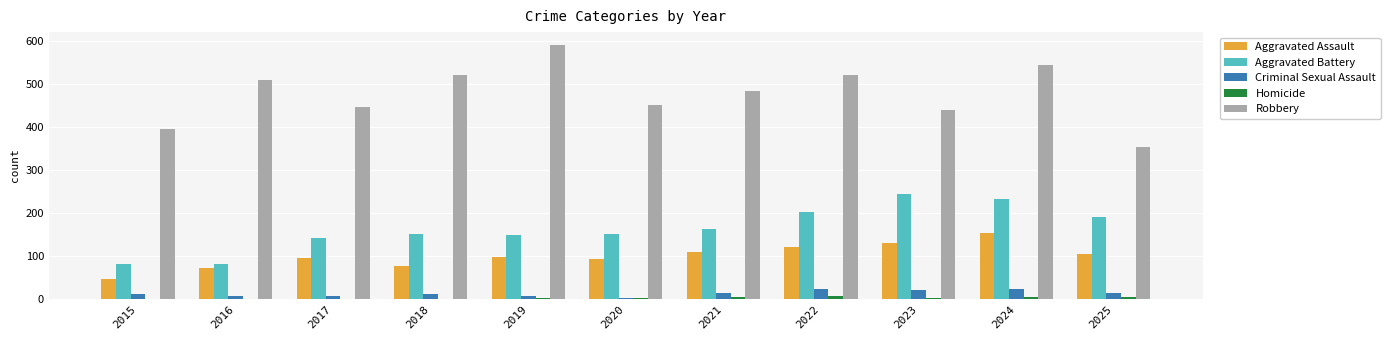

True or false: Criminal Sexual Assault has a value of 12 at 2015.

True